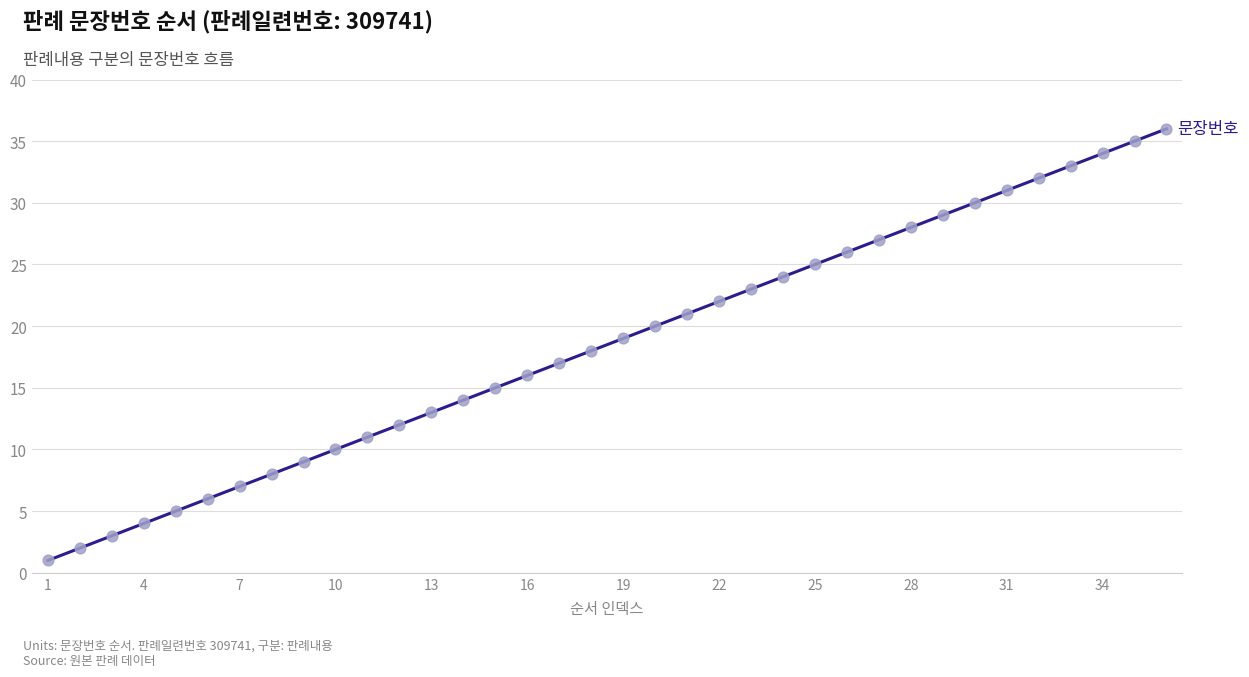

What is the maximum value shown in the chart?

36